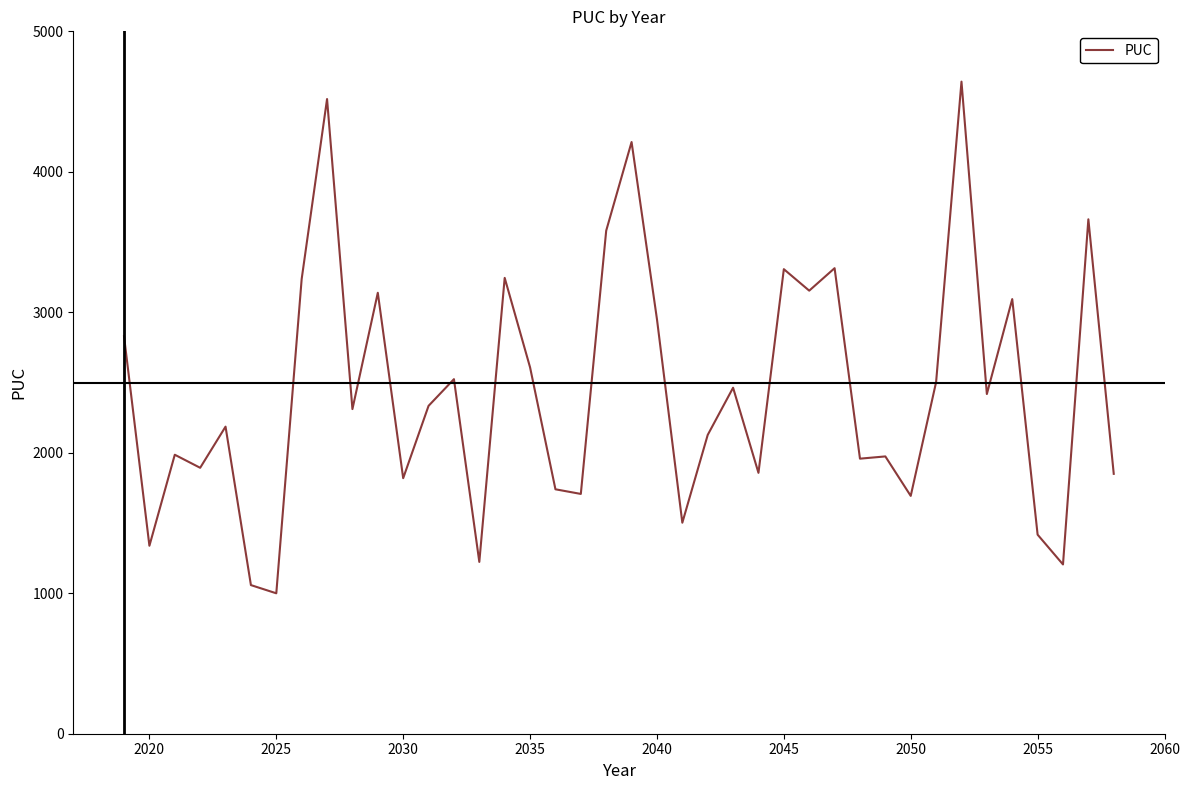

What is the minimum value shown in the chart?

999.6